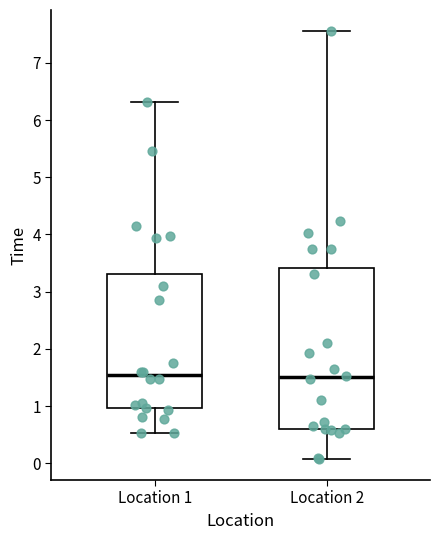

Reading left to right, read every box against the y-axis: the position of its median line, the range the box covers, and the ends of its whiskers. The values are not printed on the chart, so give them approximately, as read against the axis.

Location 1: median 1.5, box 1.0 to 3.3, whiskers 0.5 to 6.3
Location 2: median 1.5, box 0.6 to 3.4, whiskers 0.1 to 7.6